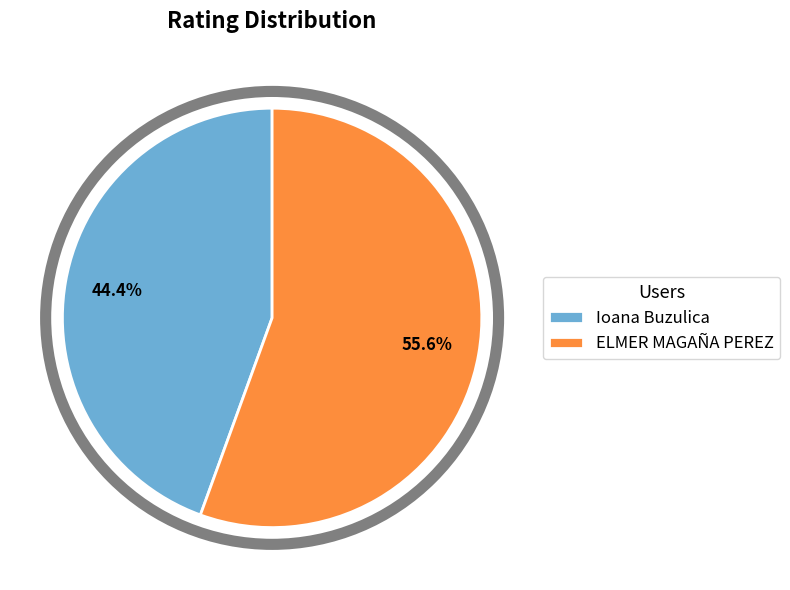

Which slice represents more than half of the pie?

ELMER MAGAÑA PEREZ